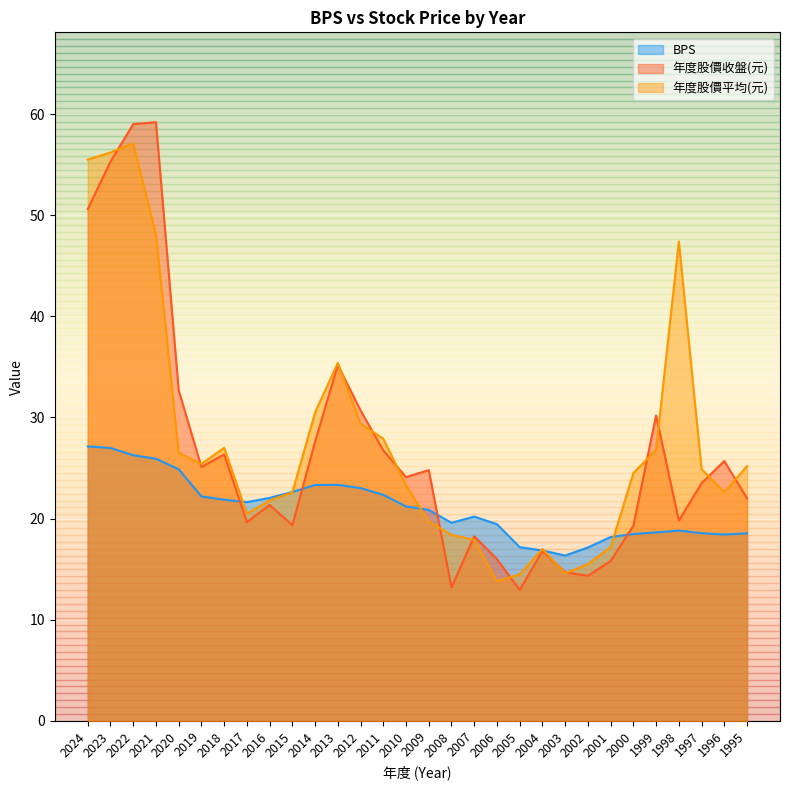

Which has a higher value, 2012 or 1995?

2012